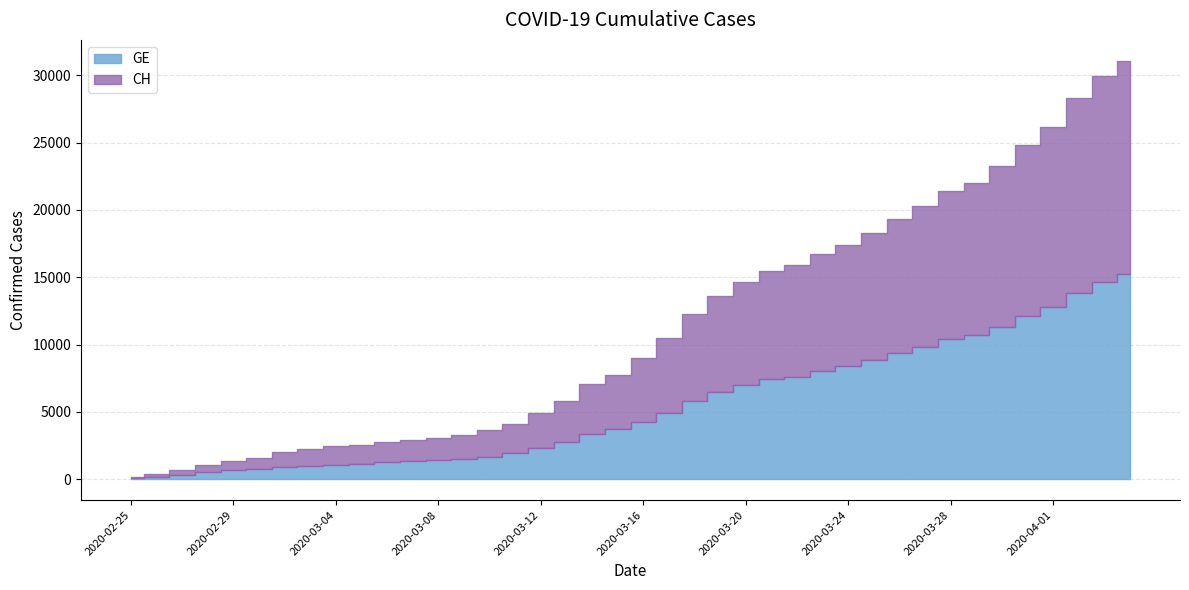

True or false: CH and GE cross at least once.

False